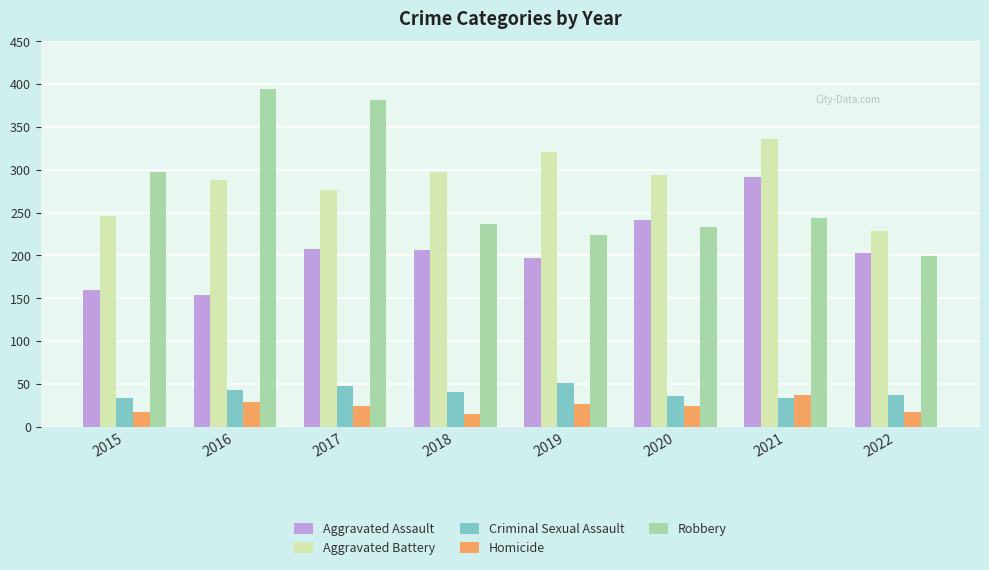

Which category has the lowest value in the Aggravated Assault series?

2016